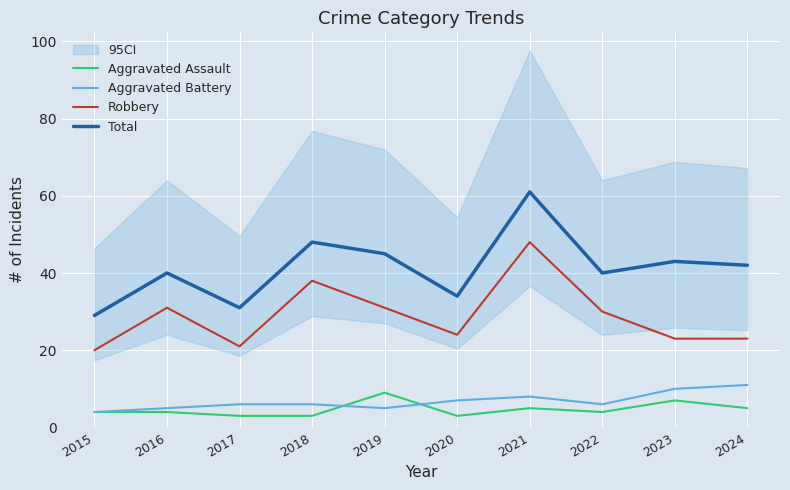

Rank the categories by Aggravated Assault value from highest to lowest.

2019, 2023, 2021, 2024, 2015, 2016, 2022, 2017, 2018, 2020